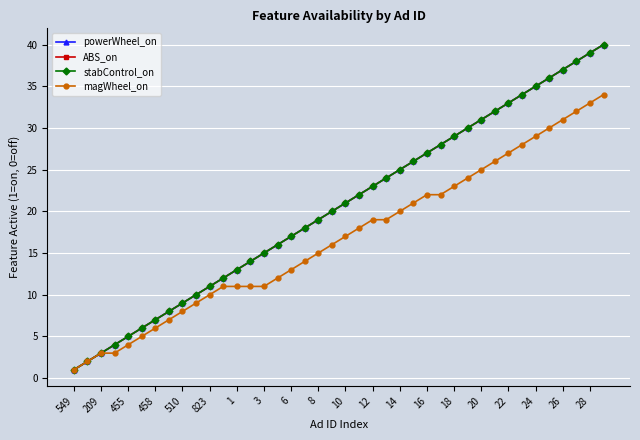

Is this an area chart (filled region under the line)?

No